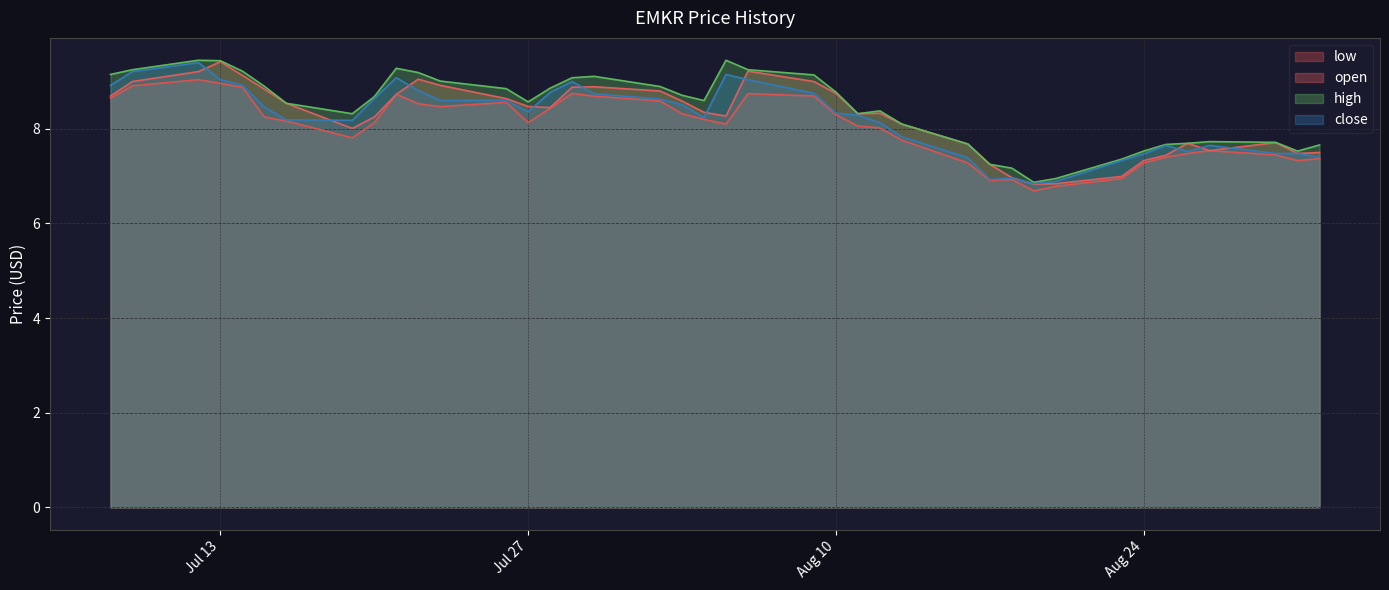

At which category is the sum across all series the highest?

2021-07-12